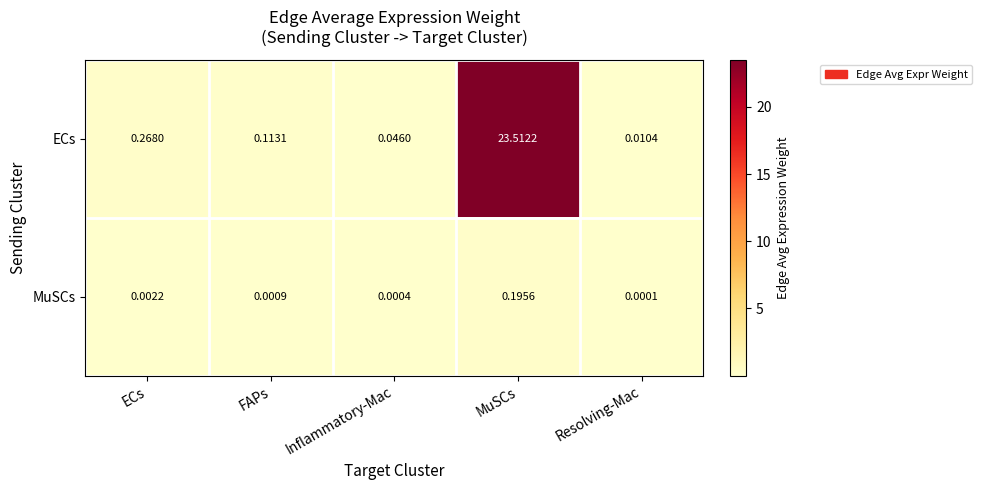

Which series has the largest range (max minus min)?

ECs